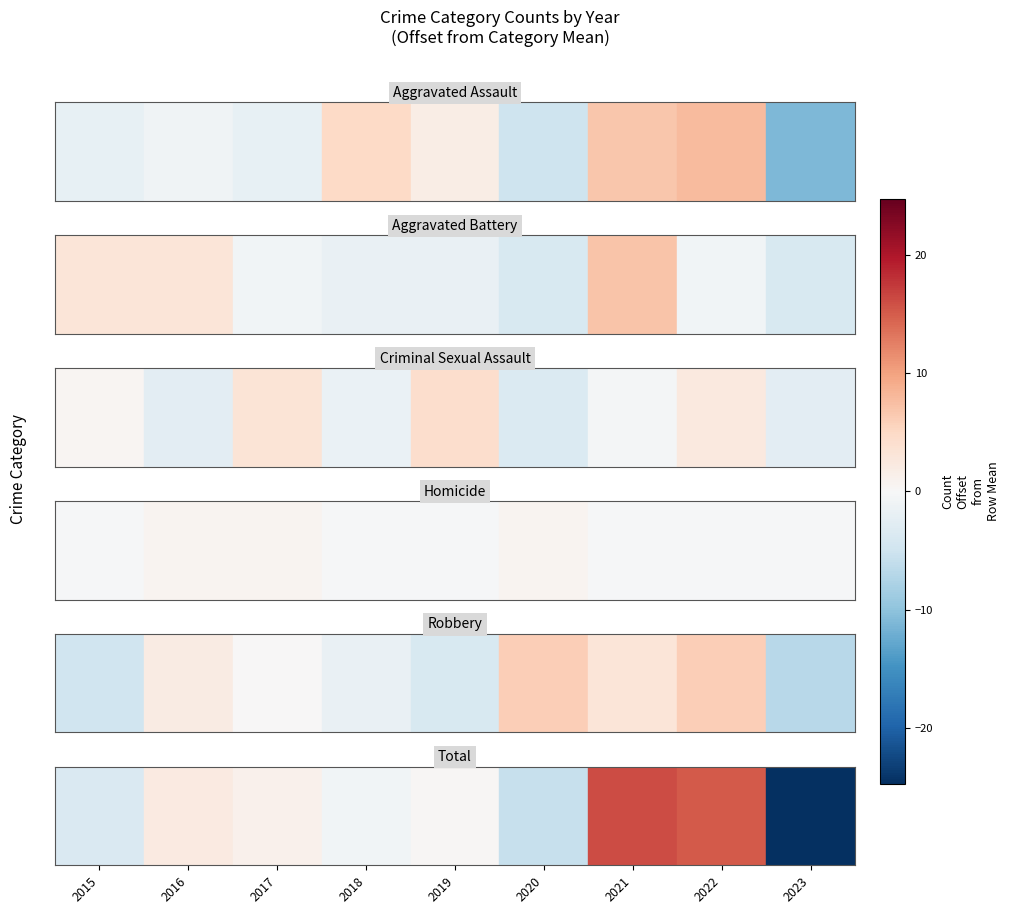

Rank the categories by value from lowest to highest.

2023, 2020, 2015, 2018, 2019, 2017, 2016, 2022, 2021